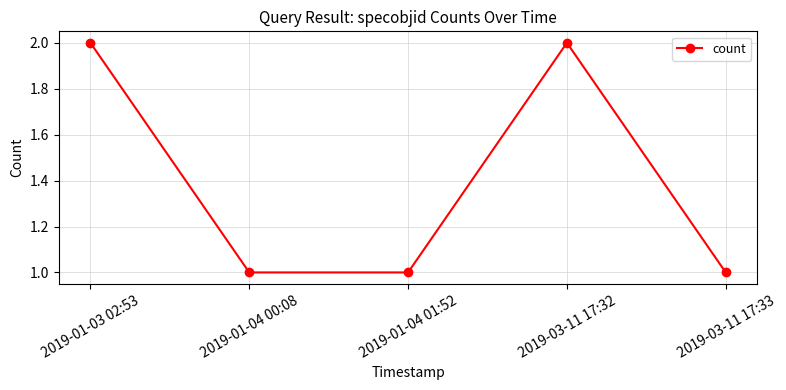

What is the minimum value shown in the chart?

1